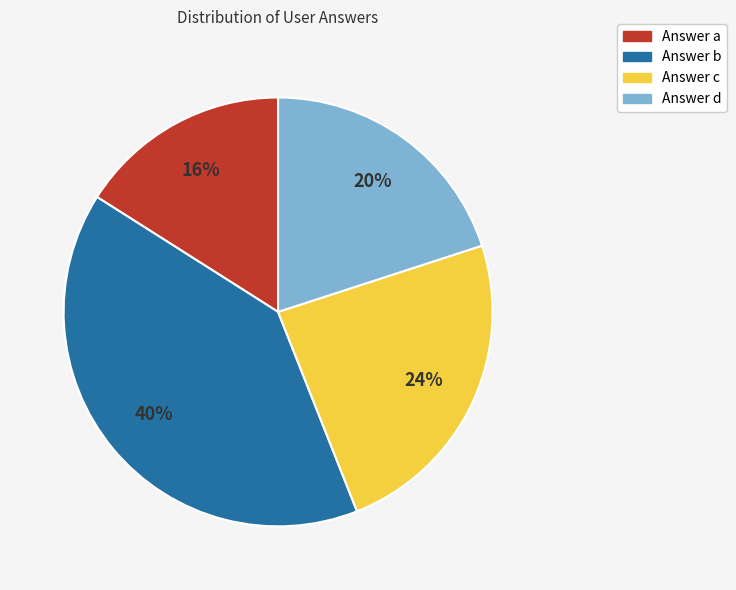

To the nearest percent, what is the average slice percentage?

25%